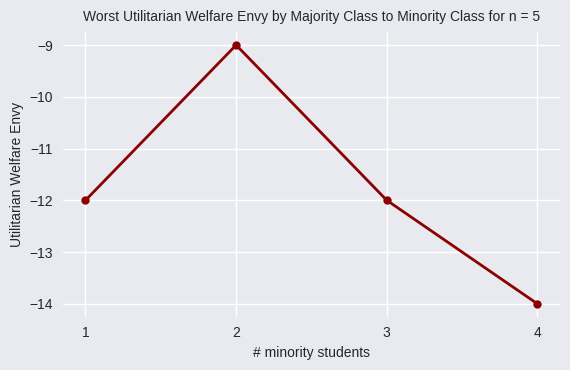

Reading left to right, transcribe all the data shown in this chart.

-12	-9	-12	-14